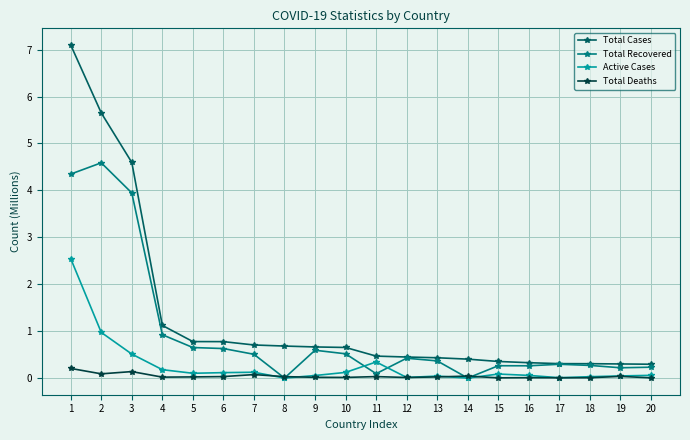

Where is Active Cases nearest to the value 1?

2